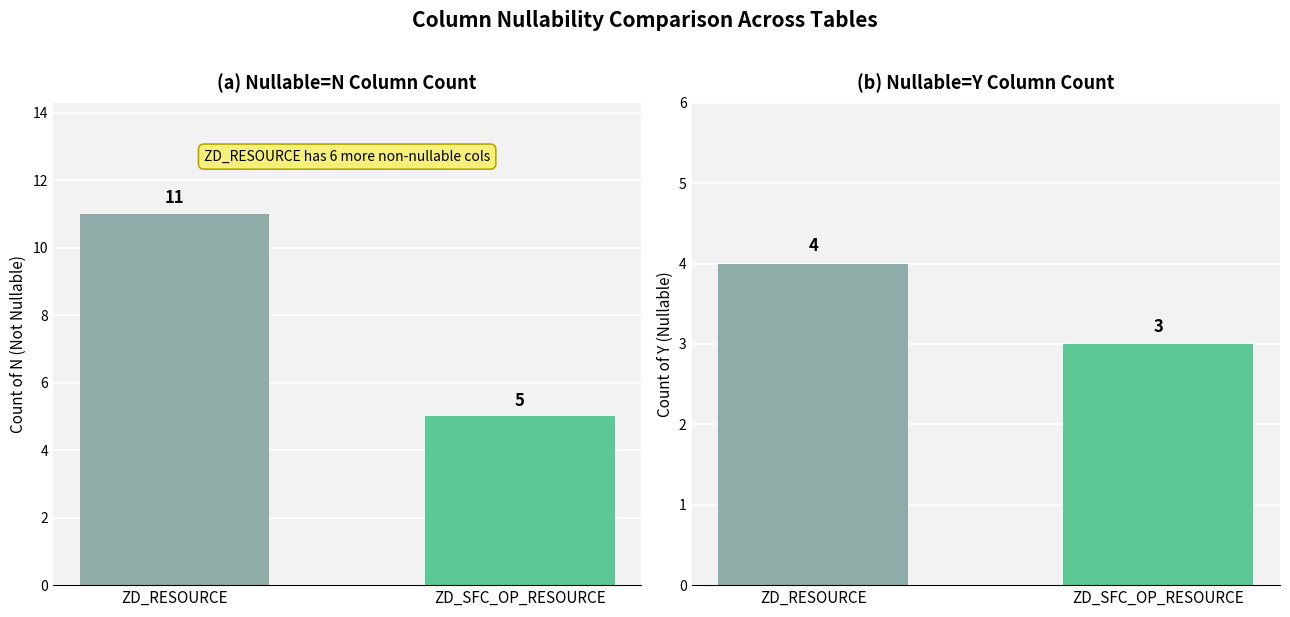

What is the sum of the Nullable=N Count values at ZD_RESOURCE and ZD_SFC_OP_RESOURCE?

16